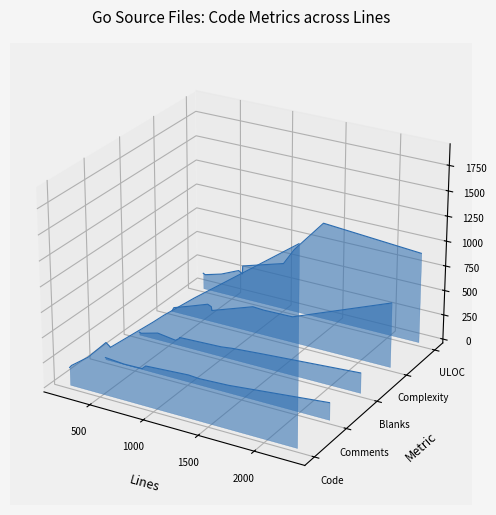

What are all the series names shown in the legend?

Code, Comments, Blanks, Complexity, ULOC